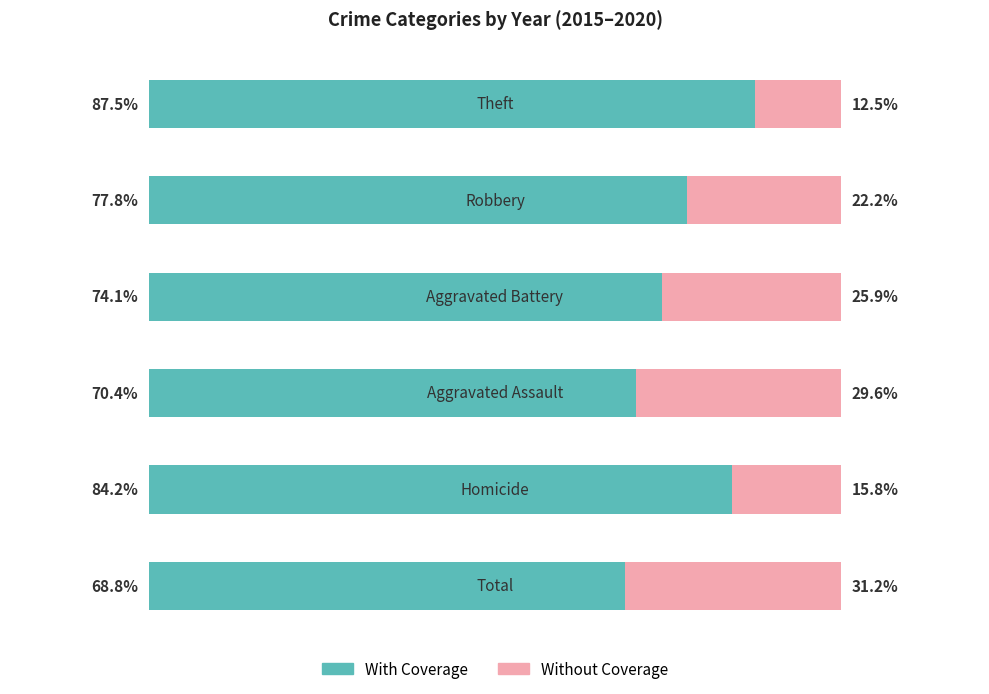

Which series has the largest total across all categories?

With Coverage